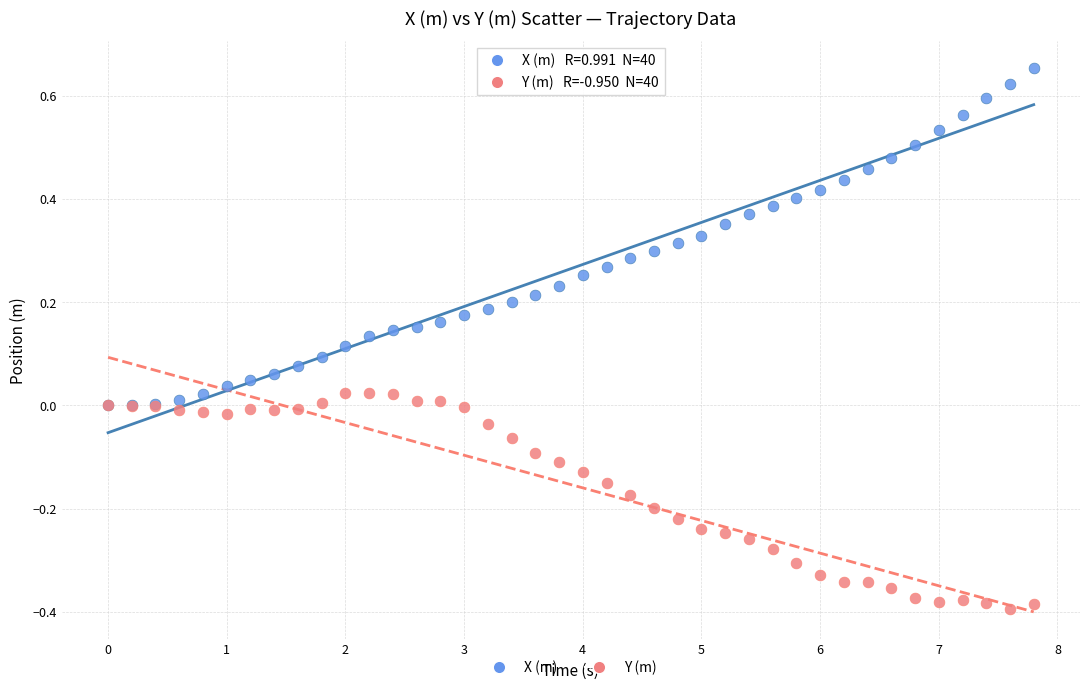

Which series contains the highest Y value?

X (m)